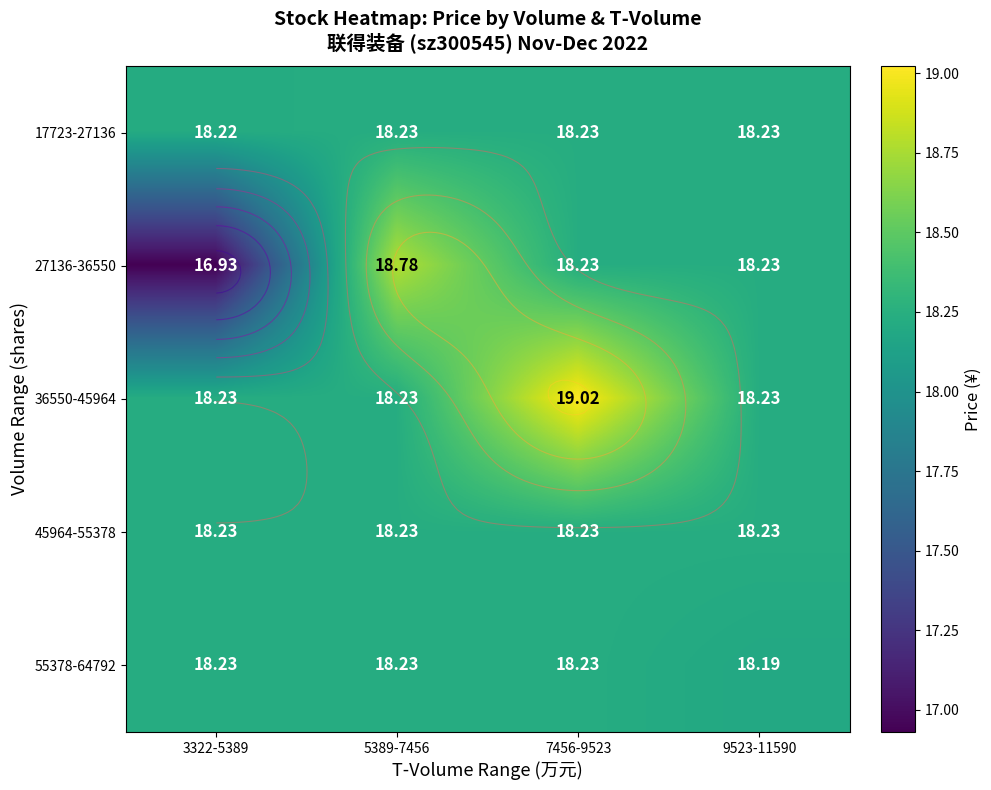

What is the sum of all 17723-27136 values?

72.9